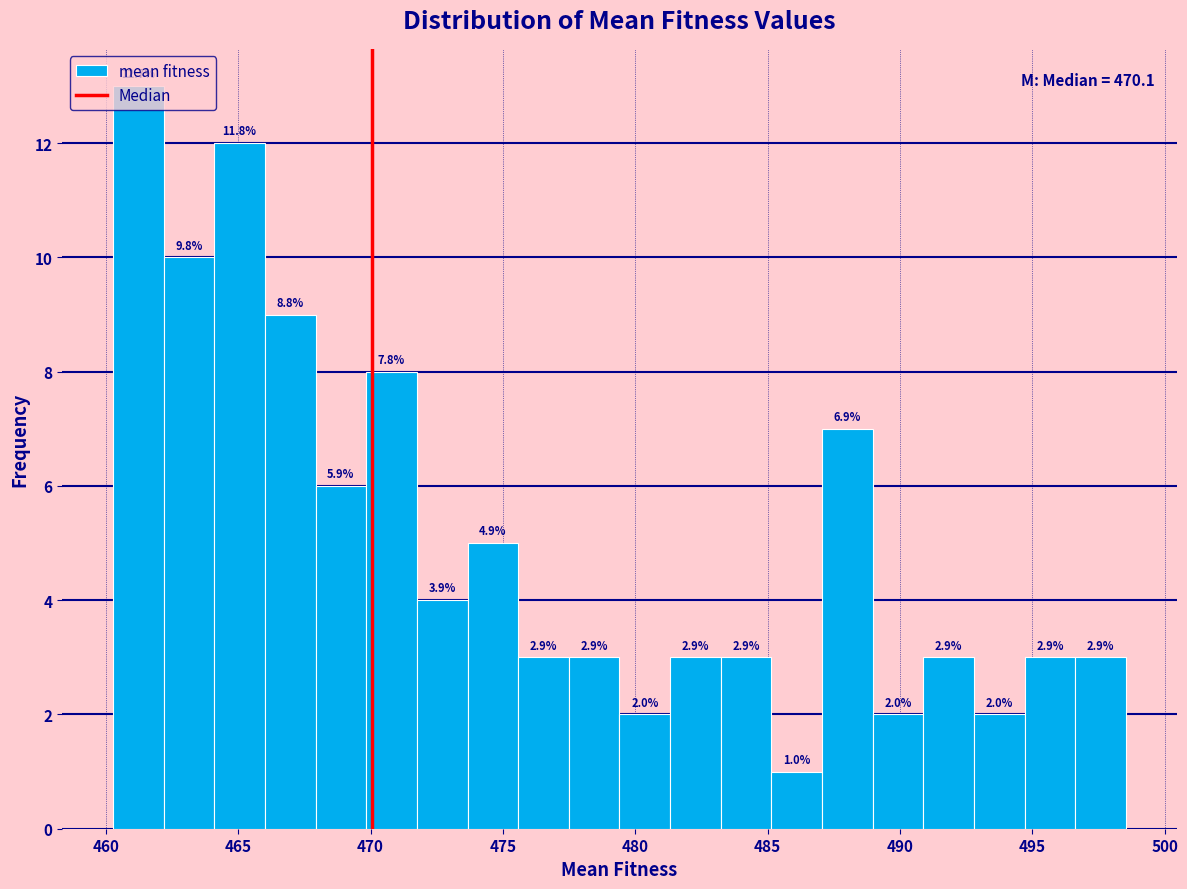

Around what value on the x-axis is the tallest bar? Give the approximate position of its centre, as read against the axis.

461.0